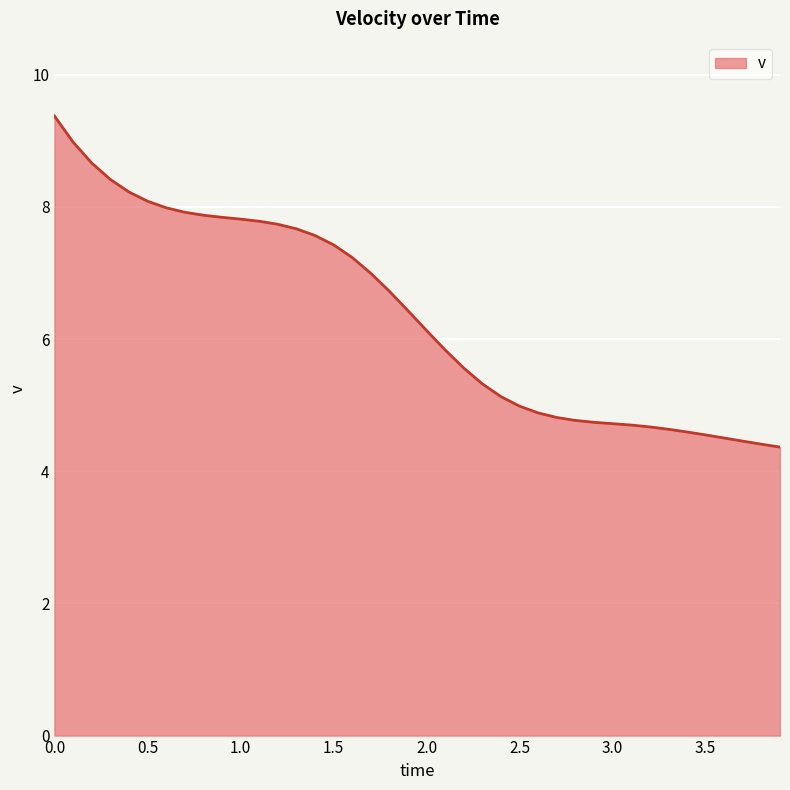

How many lines are shown in the chart?

1